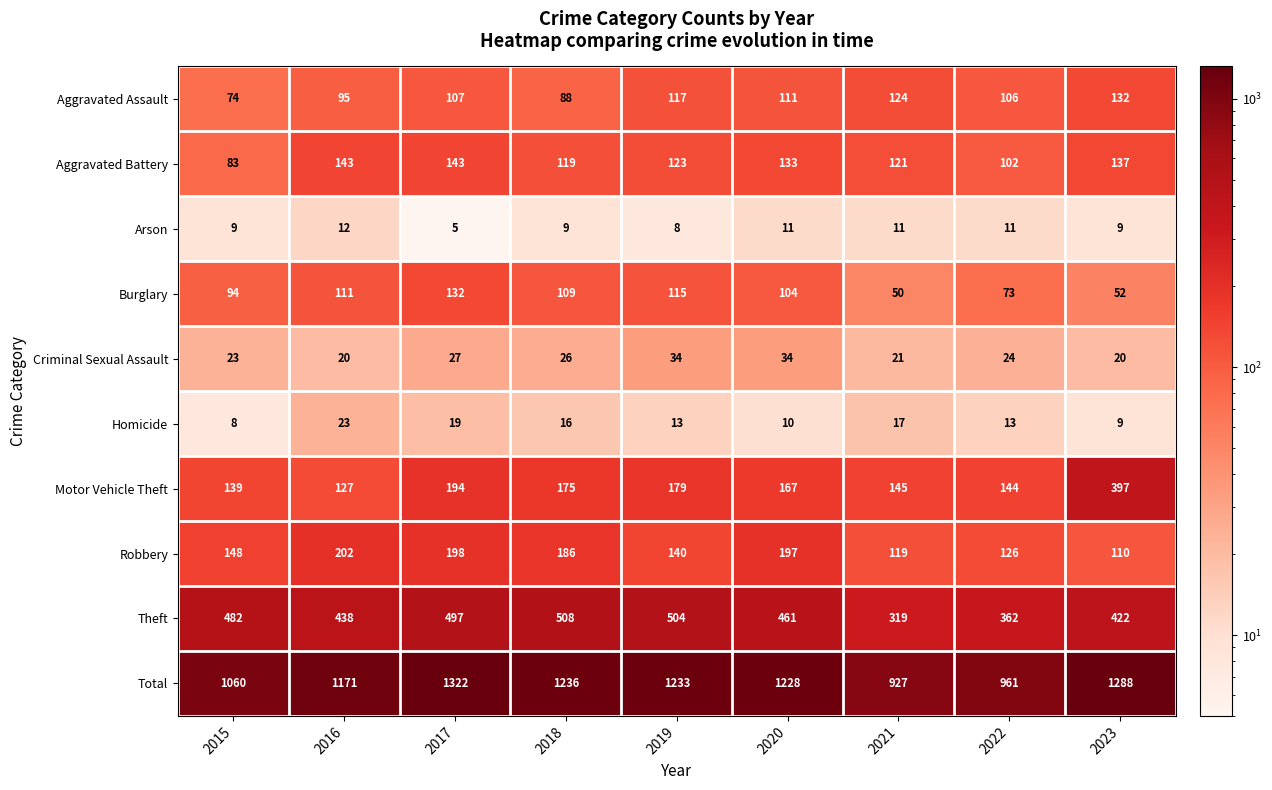

The value of Arson at 2023 is 9. True or false?

True